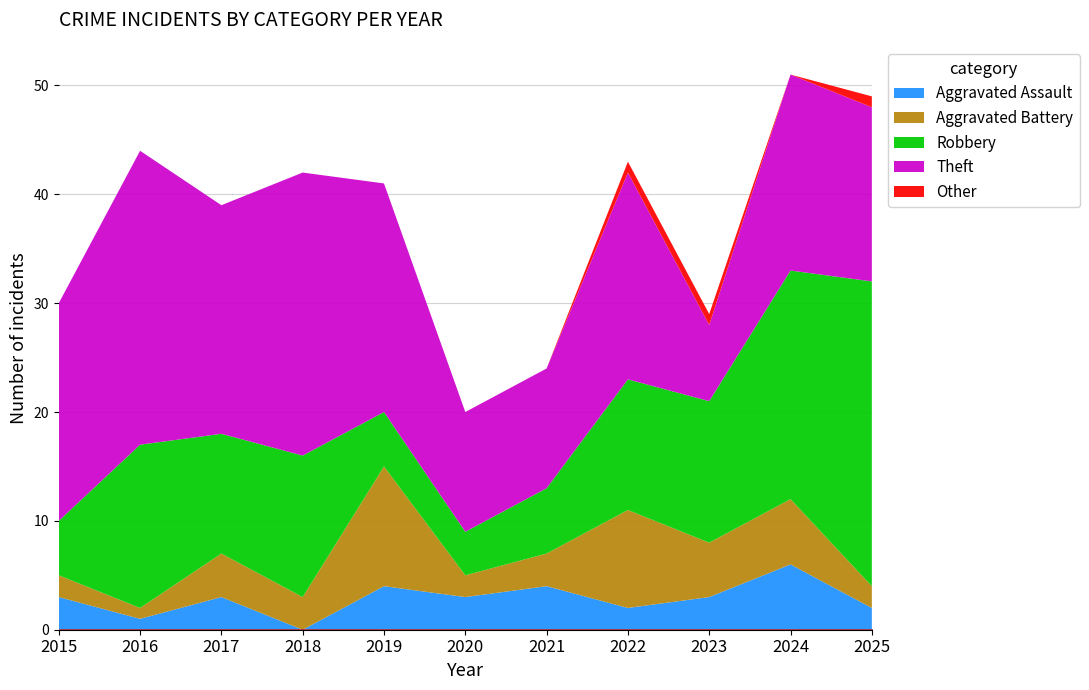

In Aggravated Assault, how many points are lower than both neighbors (excluding endpoints)?

4